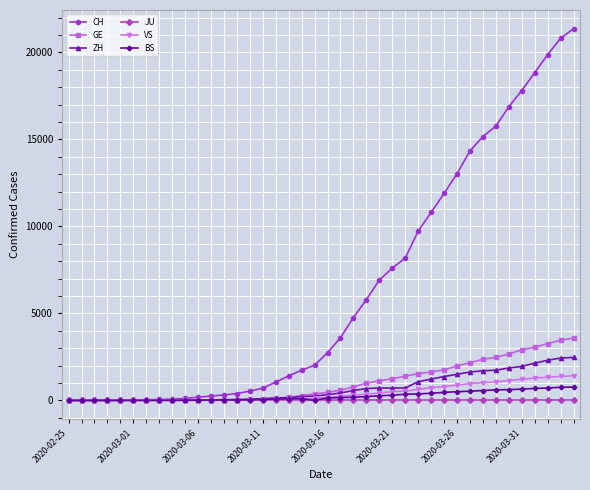

Which series has the largest range (max minus min)?

CH